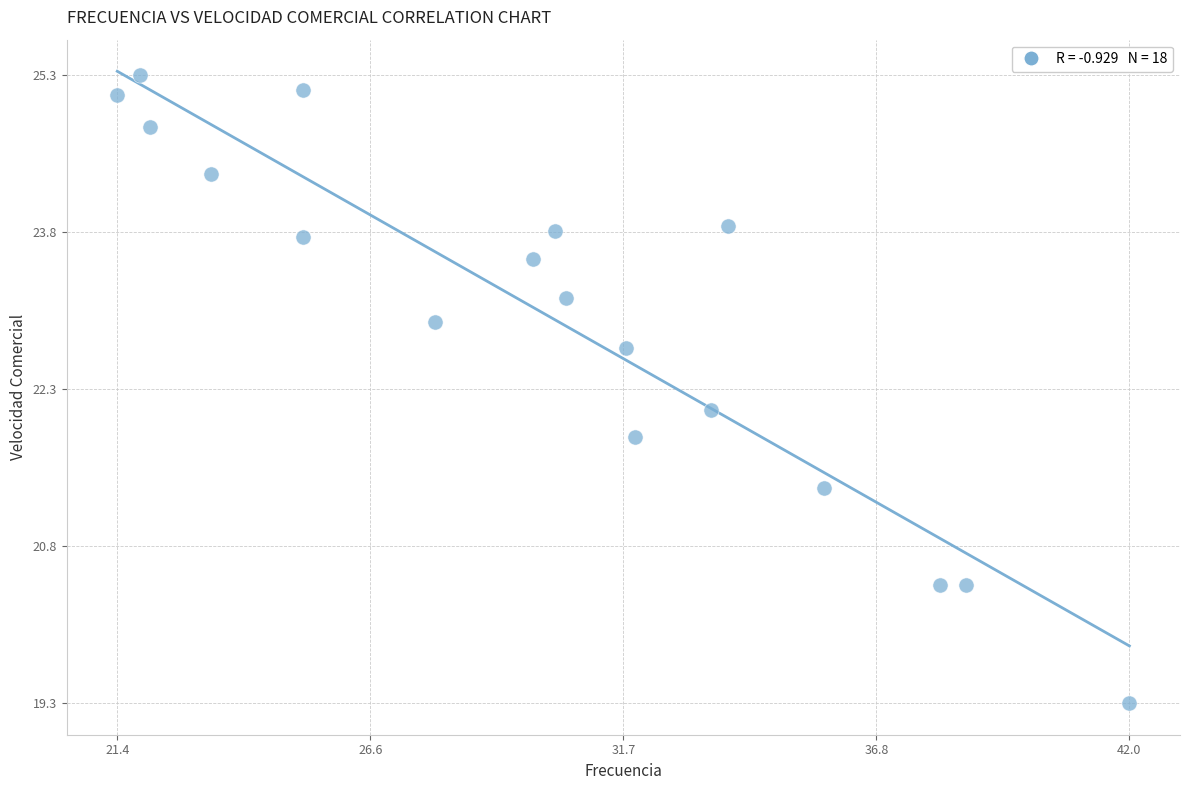

What is the range of Y values (max minus min)?

6.1